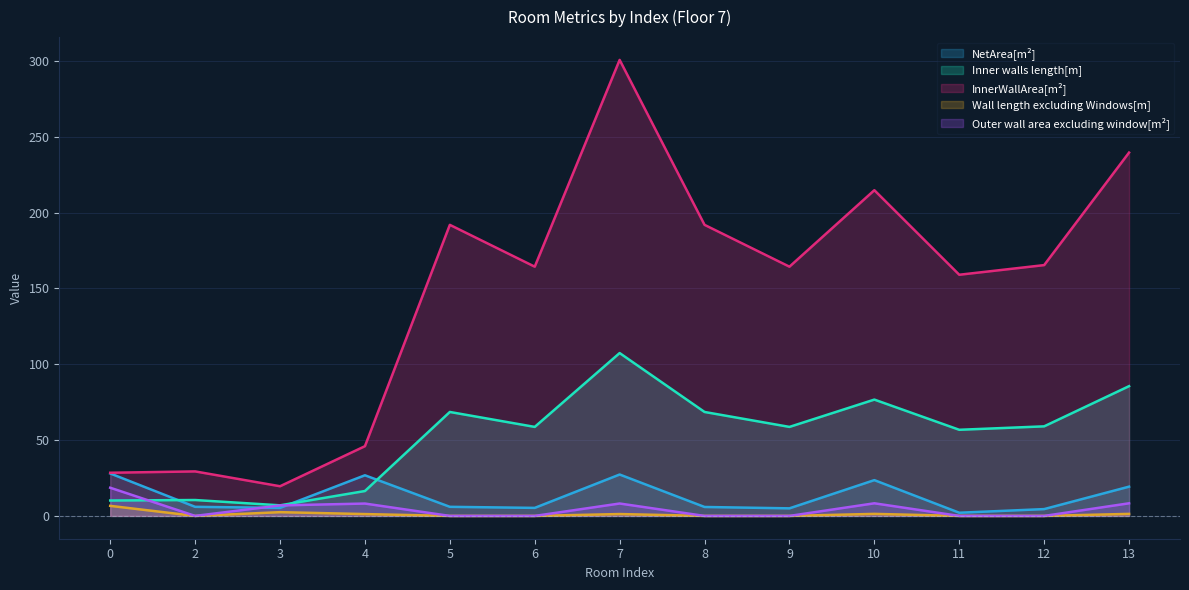

Is it true that Inner walls length[m] equals 56.8 at 11?

True